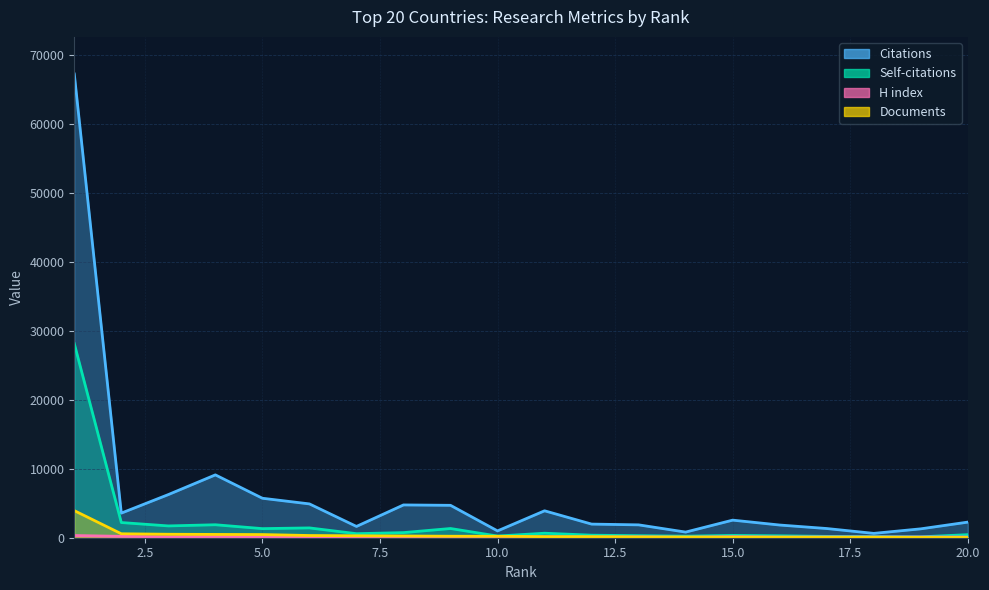

Reading left to right, what are all the values shown in this chart?

Citations: 1=67310	2=3572	3=6262	4=9122	5=5729	6=4909	7=1639	8=4759	9=4703	10=990	11=3908	12=1978	13=1867	14=818	15=2552	16=1842	17=1335	18=630	19=1290	20=2266
Self-citations: 1=28173	2=2204	3=1713	4=1882	5=1320	6=1424	7=587	8=743	9=1337	10=242	11=654	12=369	13=295	14=226	15=334	16=280	17=196	18=171	19=132	20=444
H index: 1=318	2=202	3=111	4=180	5=145	6=147	7=82	8=157	9=137	10=108	11=119	12=91	13=121	14=72	15=143	16=92	17=106	18=106	19=106	20=100
Documents: 1=3933	2=574	3=504	4=478	5=459	6=321	7=282	8=251	9=217	10=210	11=155	12=152	13=109	14=97	15=88	16=79	17=65	18=59	19=46	20=39